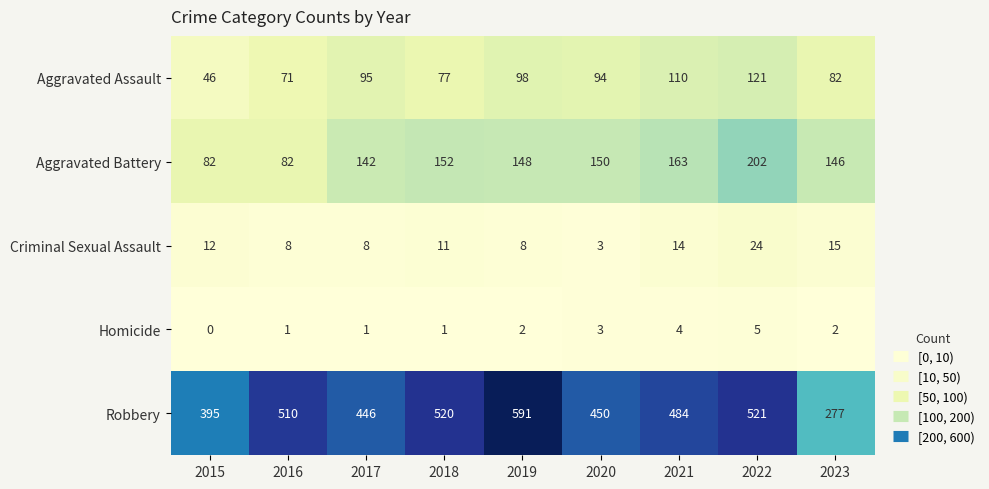

The Robbery series shows 698 at 2016. True or false?

False